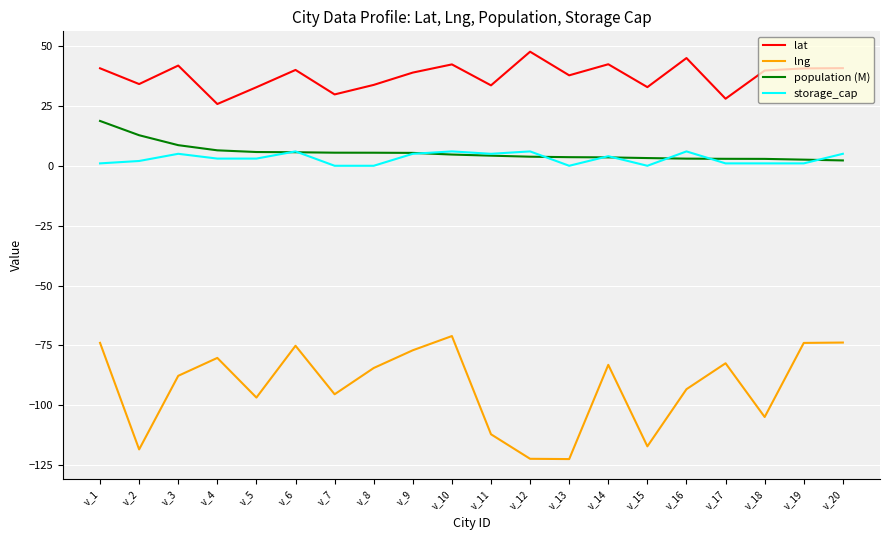

Which series has the largest total across all categories?

lat